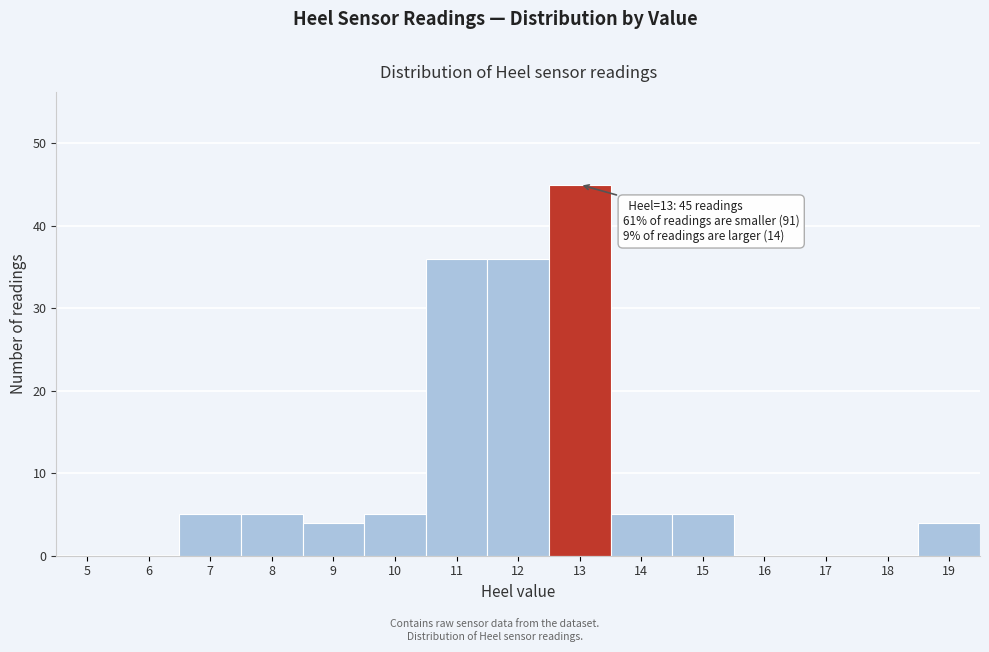

Reading left to right, extract all data points from this chart.

5=0	6=0	7=5	8=5	9=4	10=5	11=36	12=36	13=45	14=5	15=5	16=0	17=0	18=0	19=4